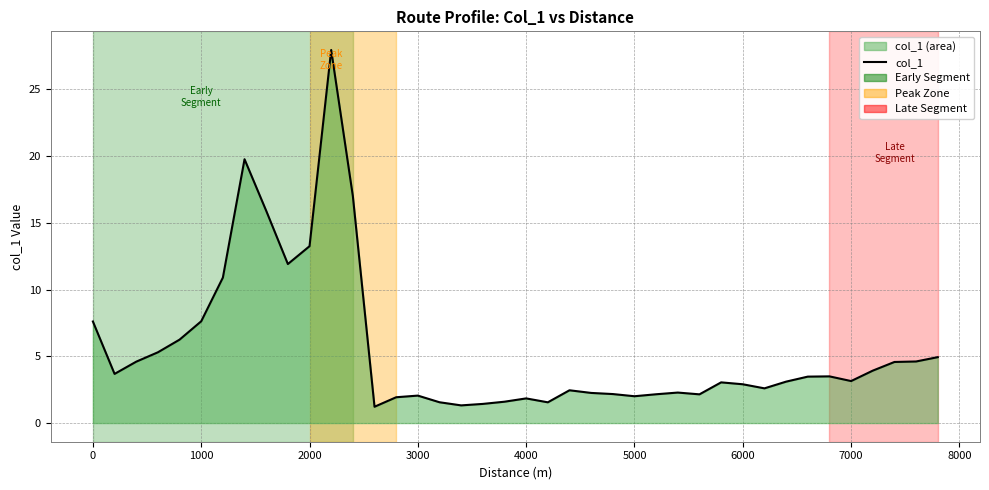

Where is the data nearest to the value 14?

2000